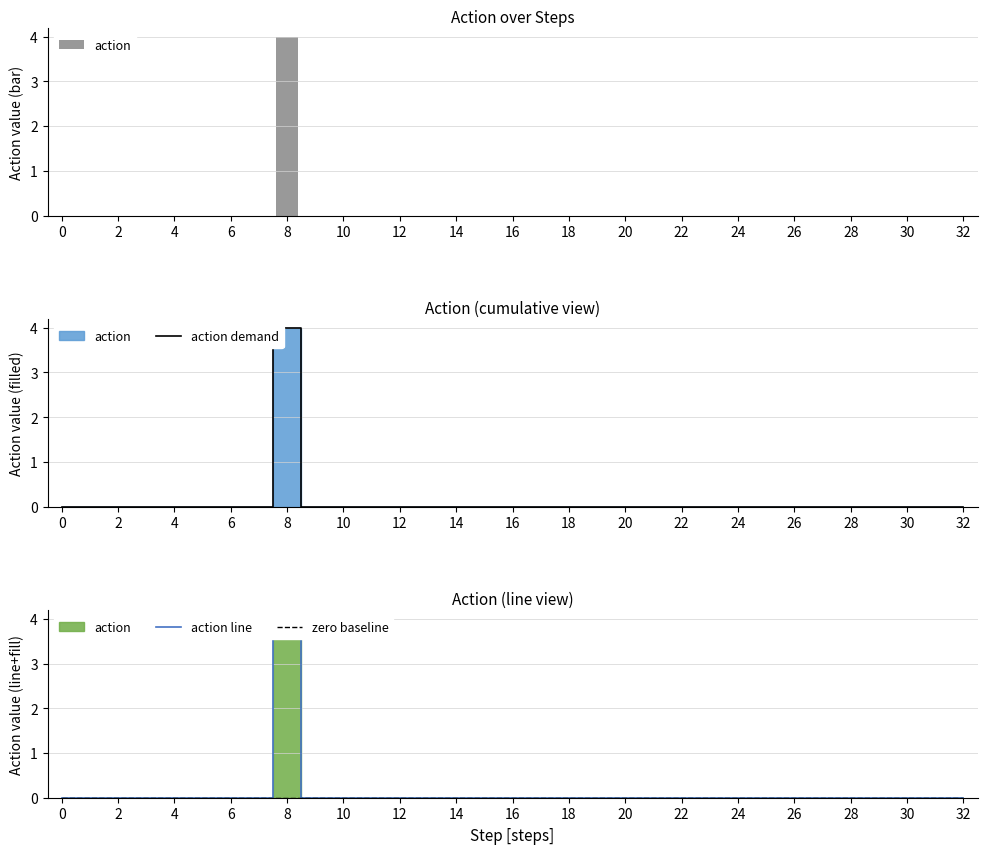

At which label does action demand reach its peak?

8